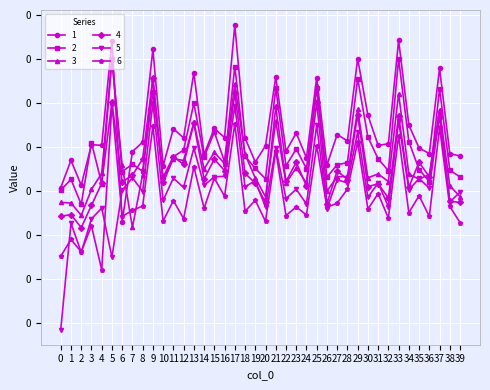

True or false: 2 has more than 0 points higher than both neighbors.

True